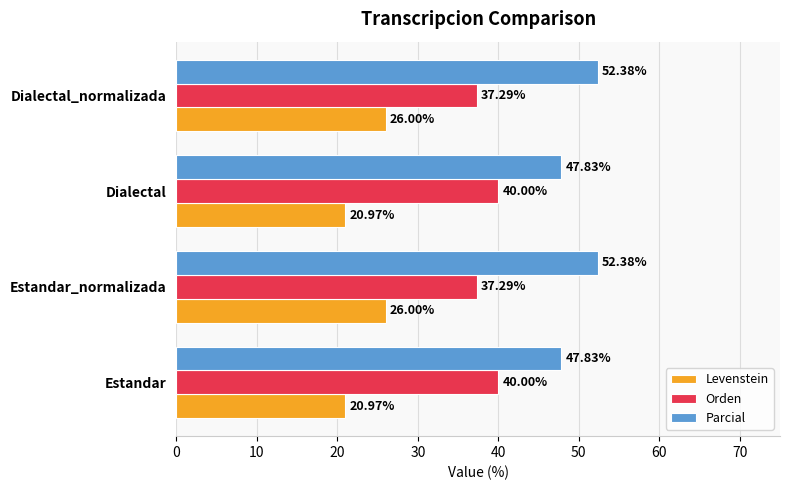

What is the sum of all Levenstein values?

93.9